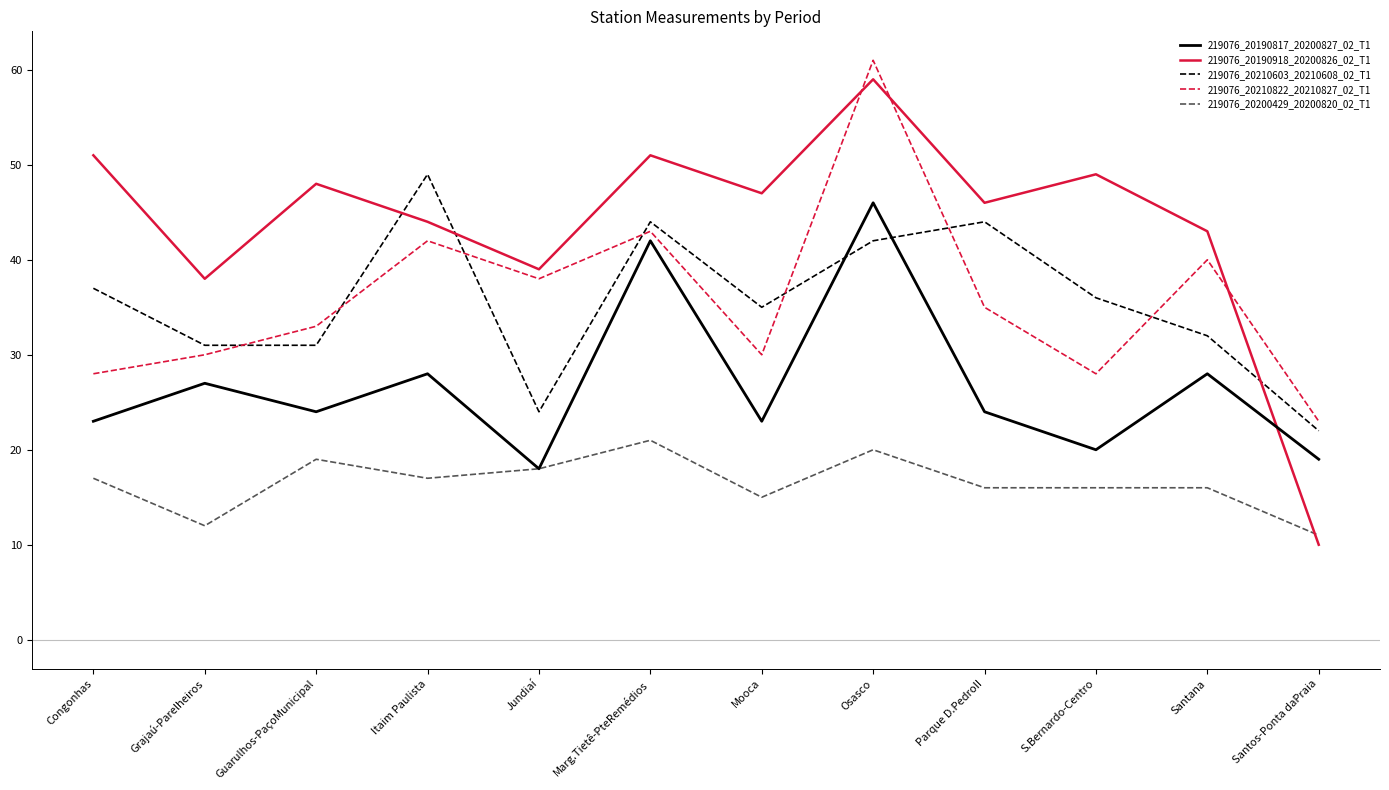

Is the value of 219076_20190817_20200827_02_T1 at Parque D.PedroII greater than the value of 219076_20210822_20210827_02_T1 at Osasco?

No